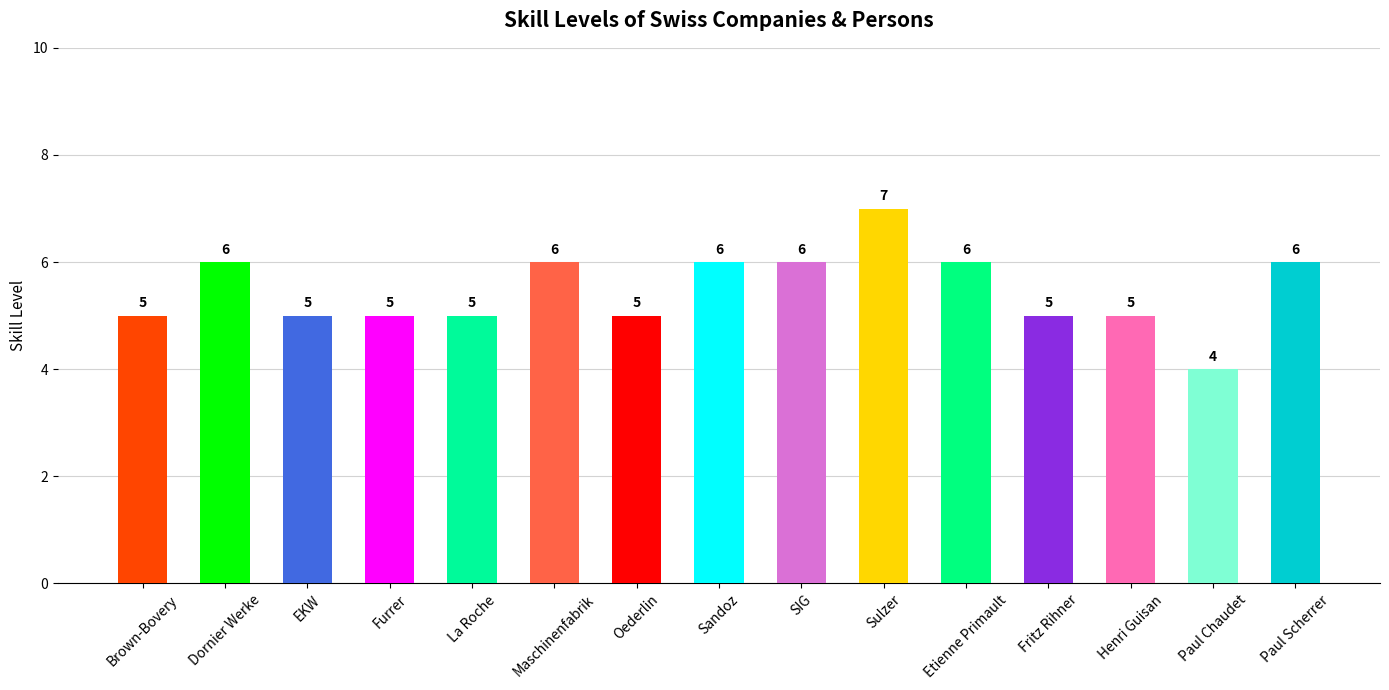

What is the approximate value at Sandoz?

6